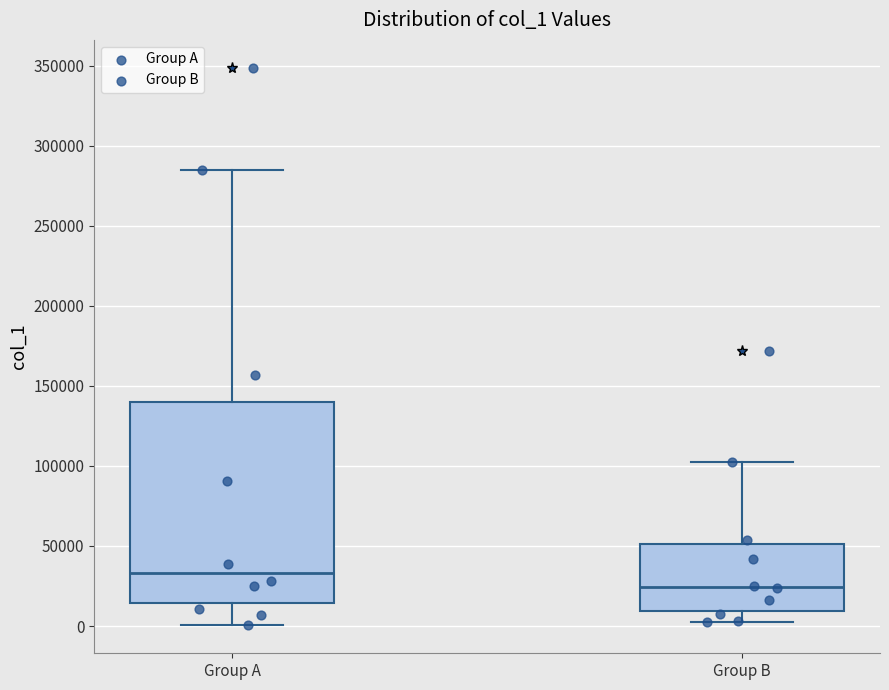

Where does the median line of the box for Group B sit on the y-axis? The values are not printed on the chart, so give them approximately, as read against the axis.

25000